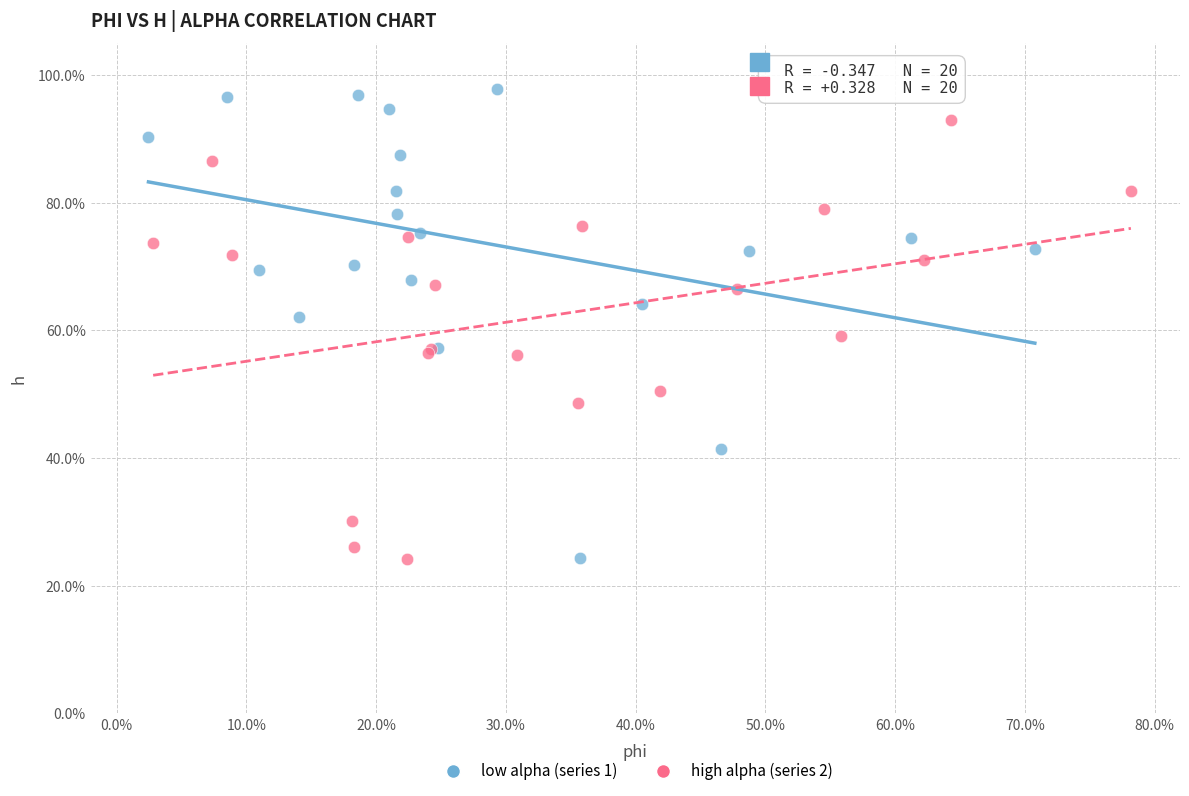

Which series has the widest spread of Y values?

low alpha (series 1)